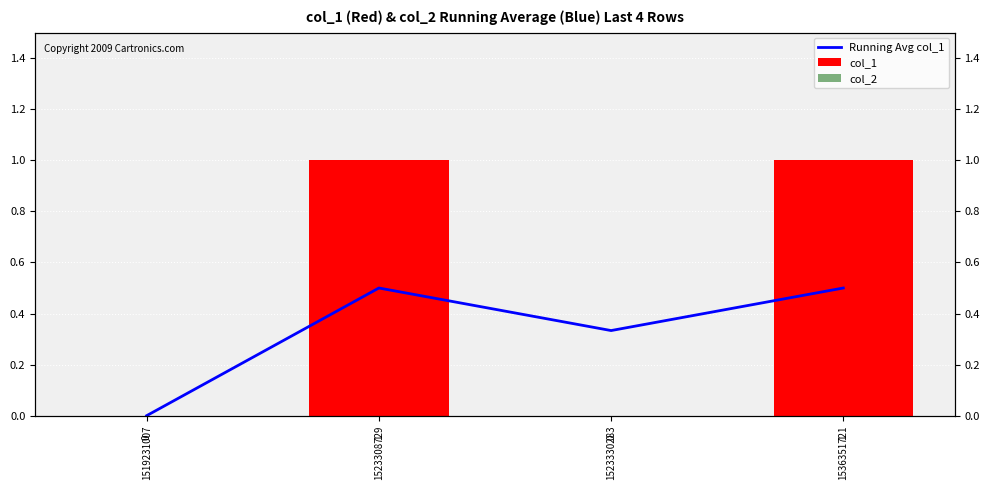

How many Running Avg col_1 values are between 0 and 1?

4